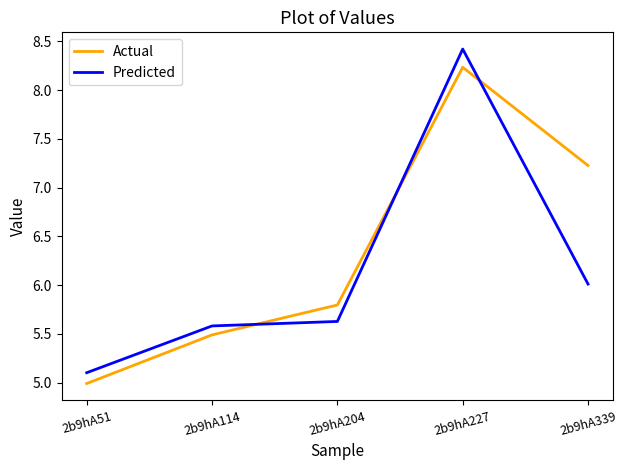

True or false: Actual has more than 1 interior local peaks.

False